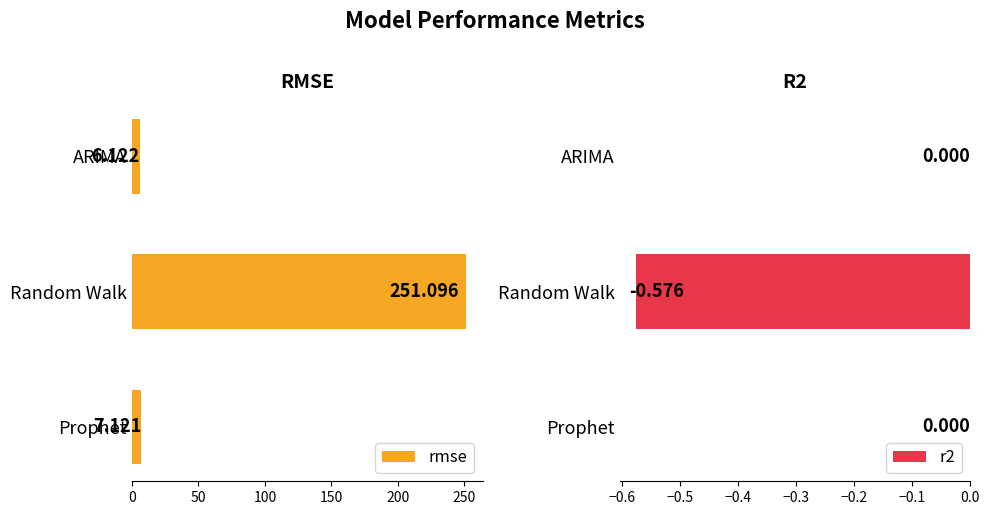

Is it true that r2 equals -0.9 at Random Walk?

False